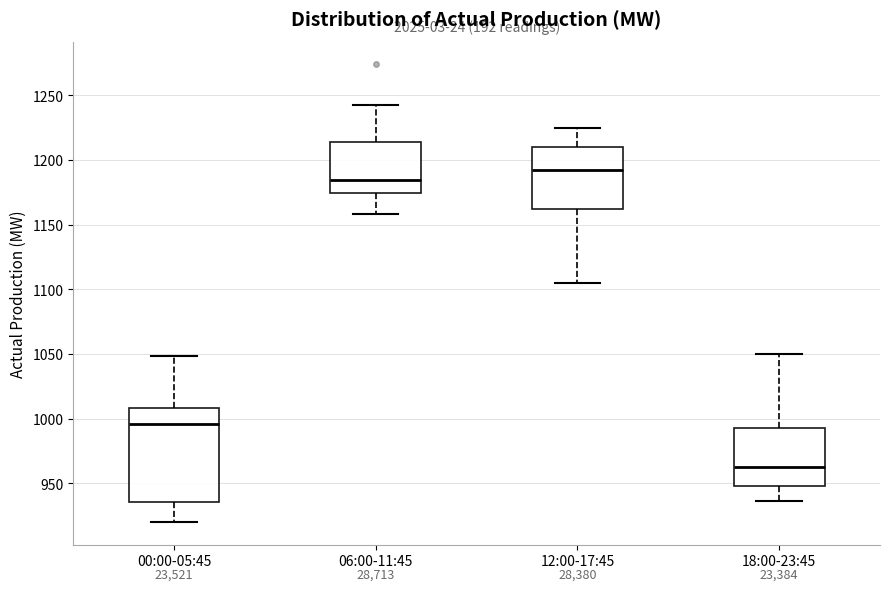

Reading left to right, transcribe this box plot: for each box, give where its median line is, the range the box spans, and where its two whiskers end, as read against the y-axis. The values are not printed on the chart, so give them approximately, as read against the axis.

00:00-05:45: median 995, box 935 to 1010, whiskers 920 to 1050
06:00-11:45: median 1185, box 1175 to 1215, whiskers 1160 to 1245
12:00-17:45: median 1195, box 1165 to 1210, whiskers 1105 to 1225
18:00-23:45: median 965, box 950 to 995, whiskers 935 to 1050